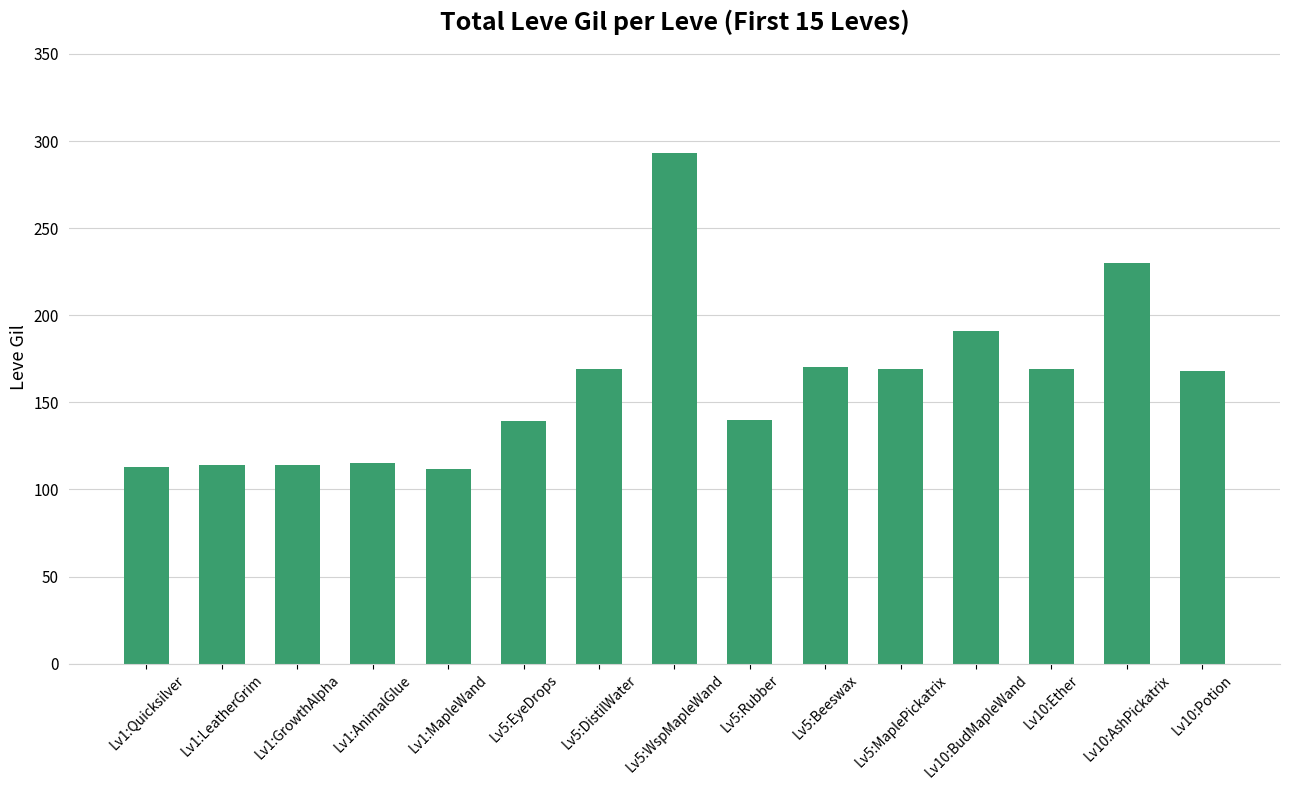

What is the sum of the values at Lv5:Rubber and Lv10:Ether?

309